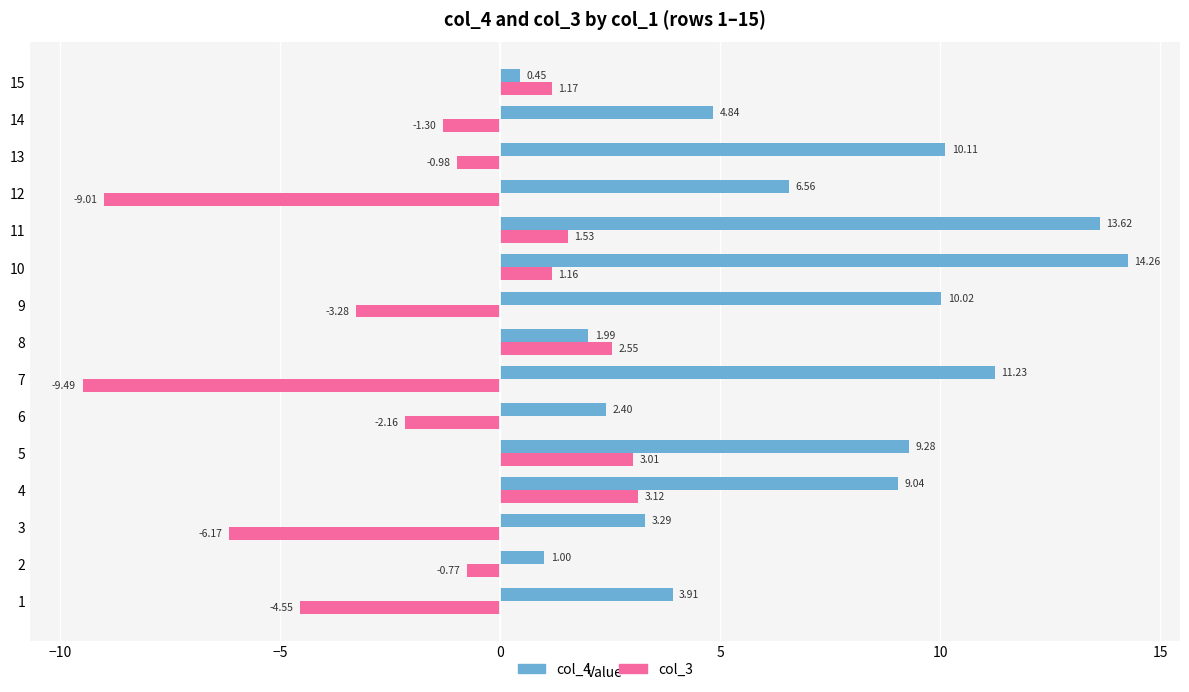

Rank the categories by col_3 value from highest to lowest.

4, 5, 8, 11, 15, 10, 2, 13, 14, 6, 9, 1, 3, 12, 7